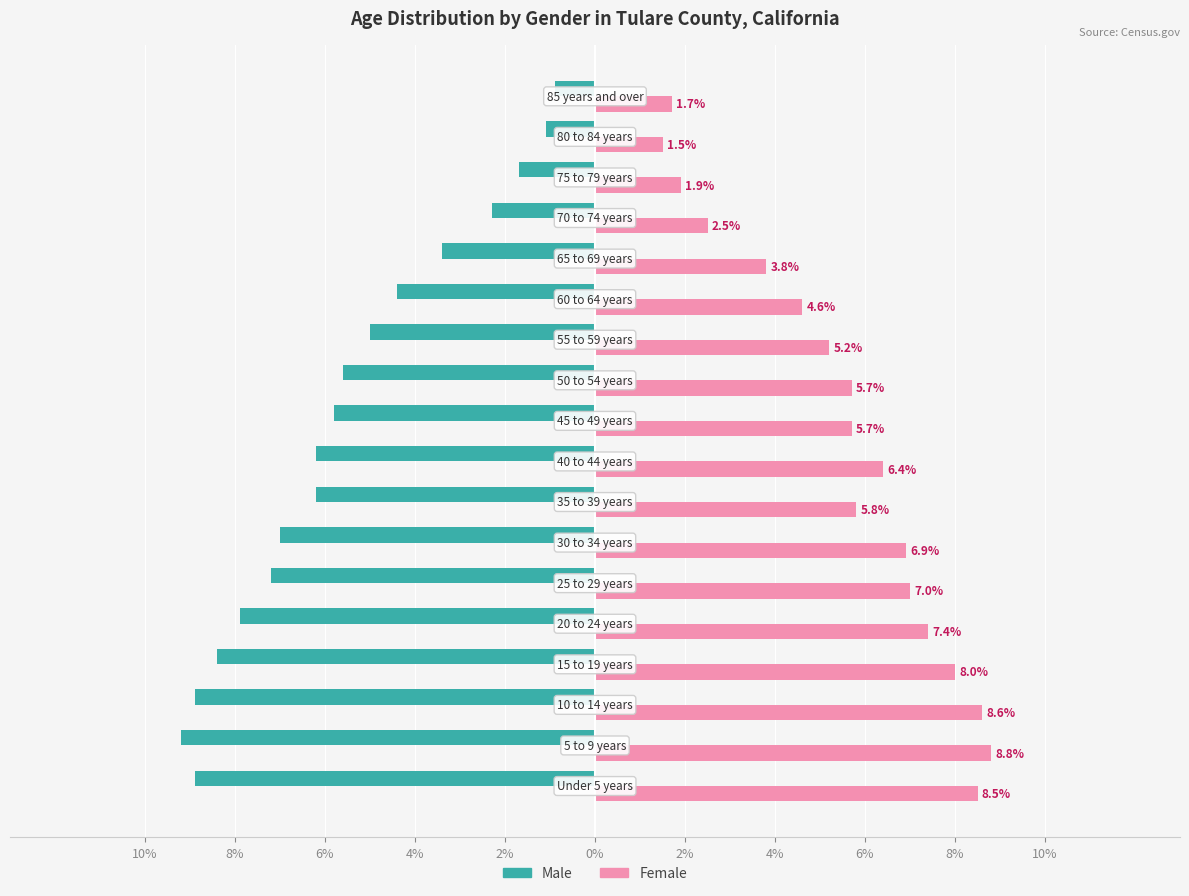

What are all the series names shown in the legend?

Male, Female